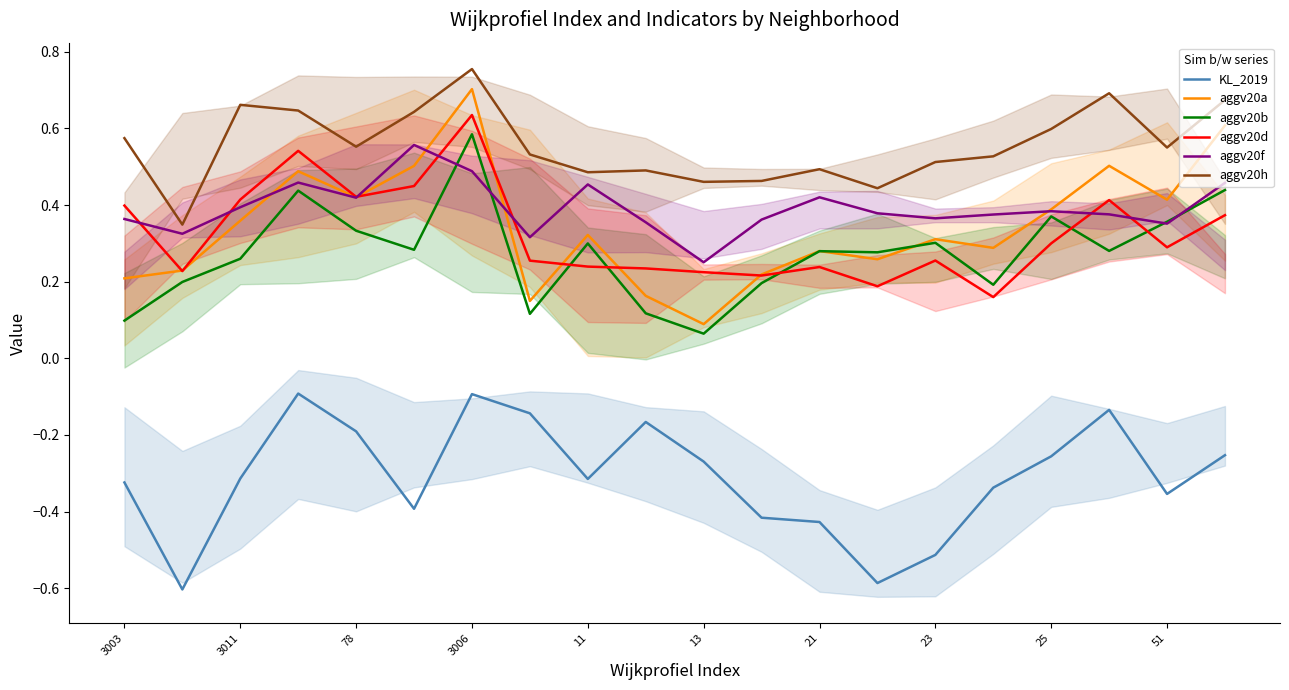

How many interior local valleys does the aggv20d series have?

6